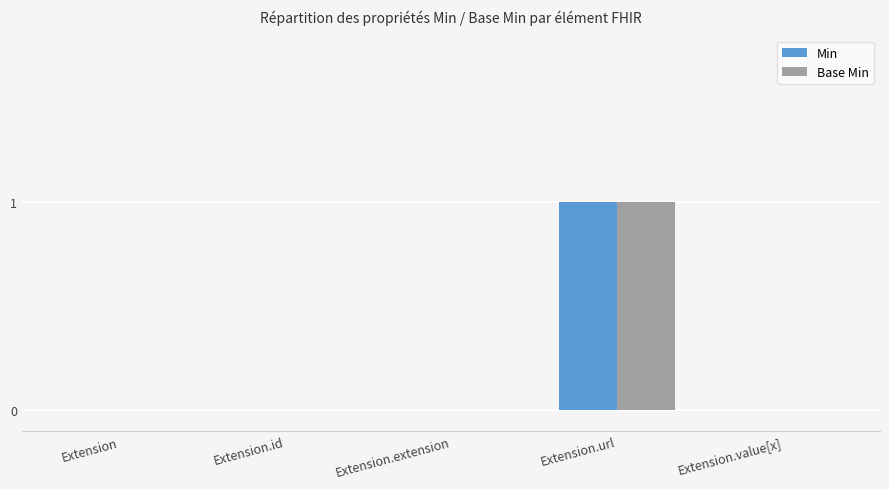

The Base Min series shows 1 at Extension.extension. True or false?

False